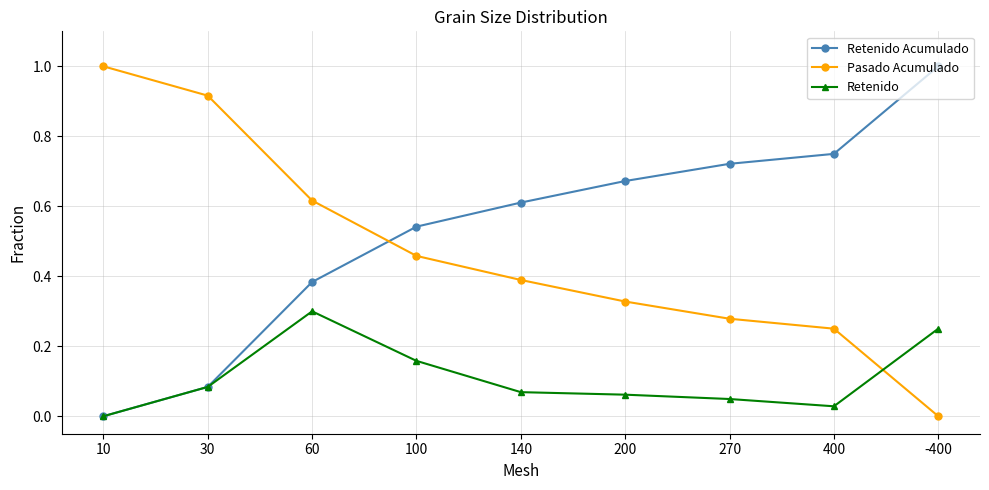

True or false: Pasado Acumulado has more than 1 interior local peaks.

False